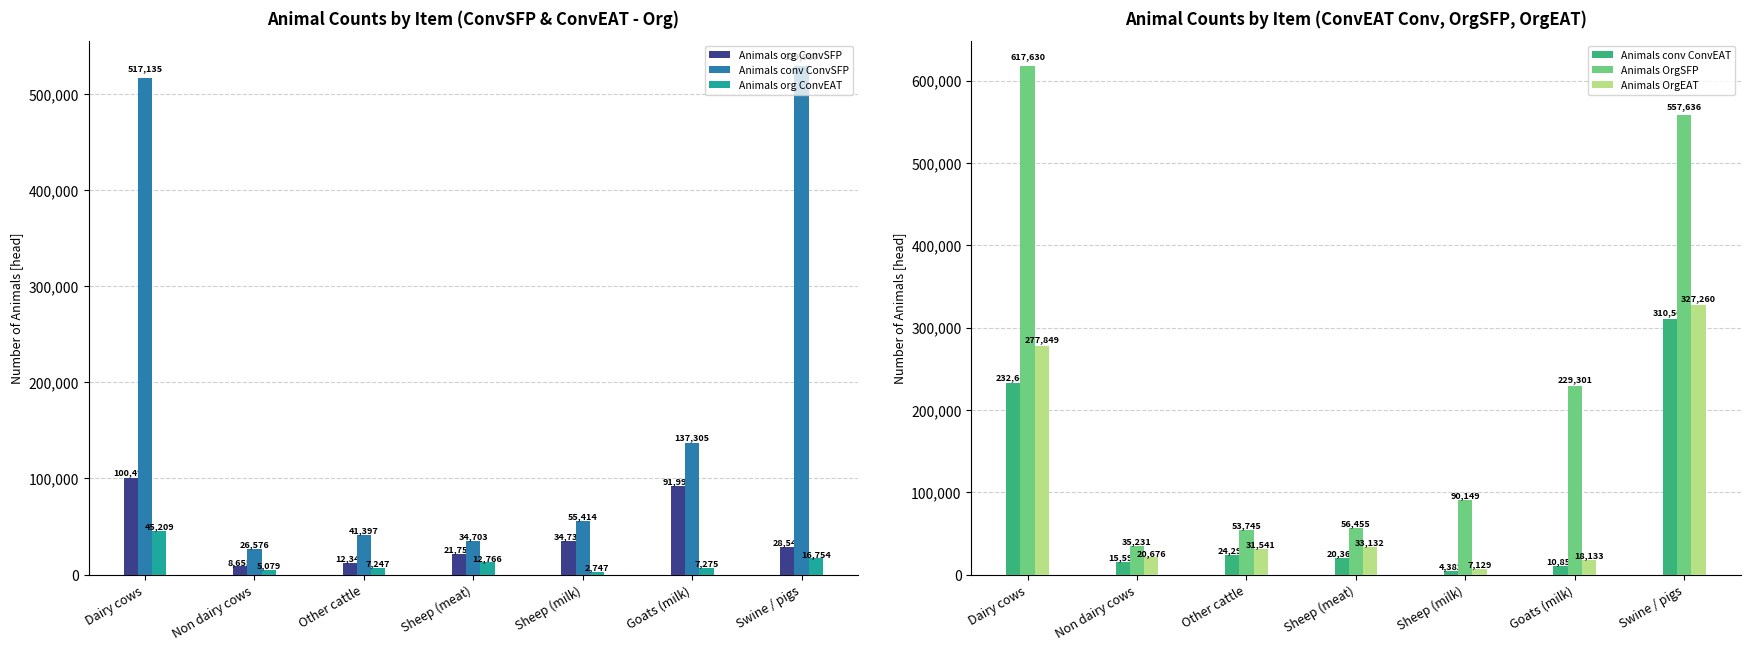

What position from the right is Goats (milk)?

2